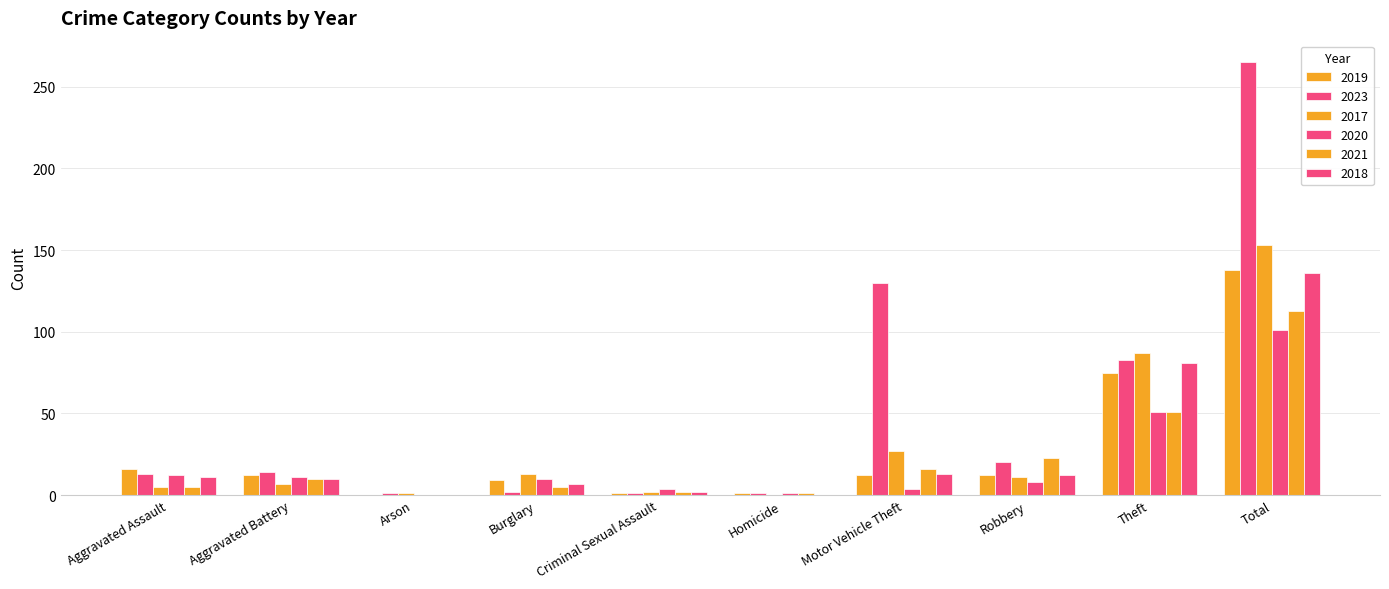

What is the sum of all 2017 values?

306